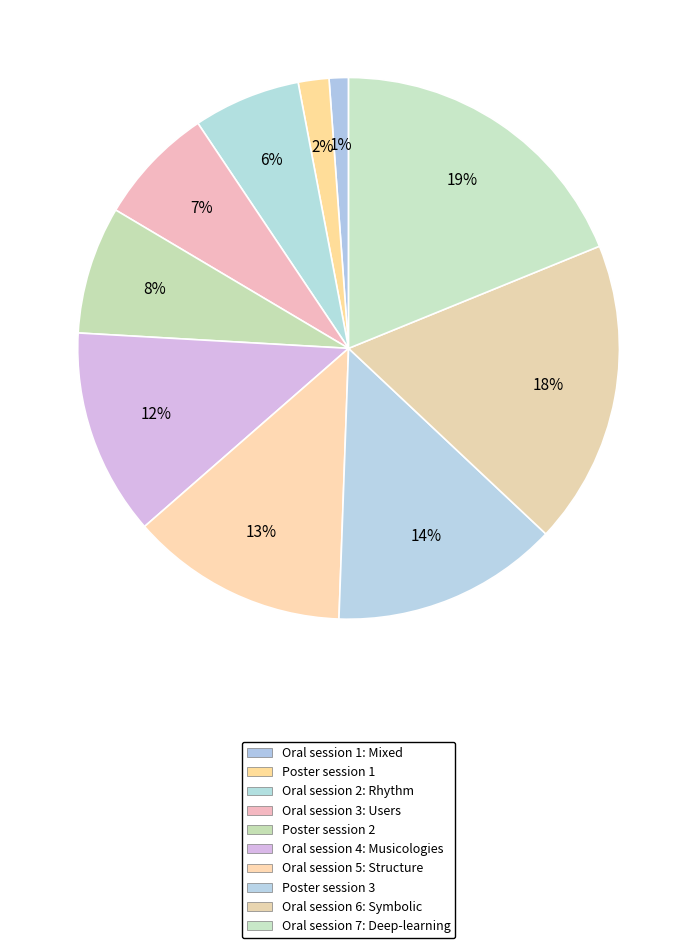

How many slices are in this pie chart?

10